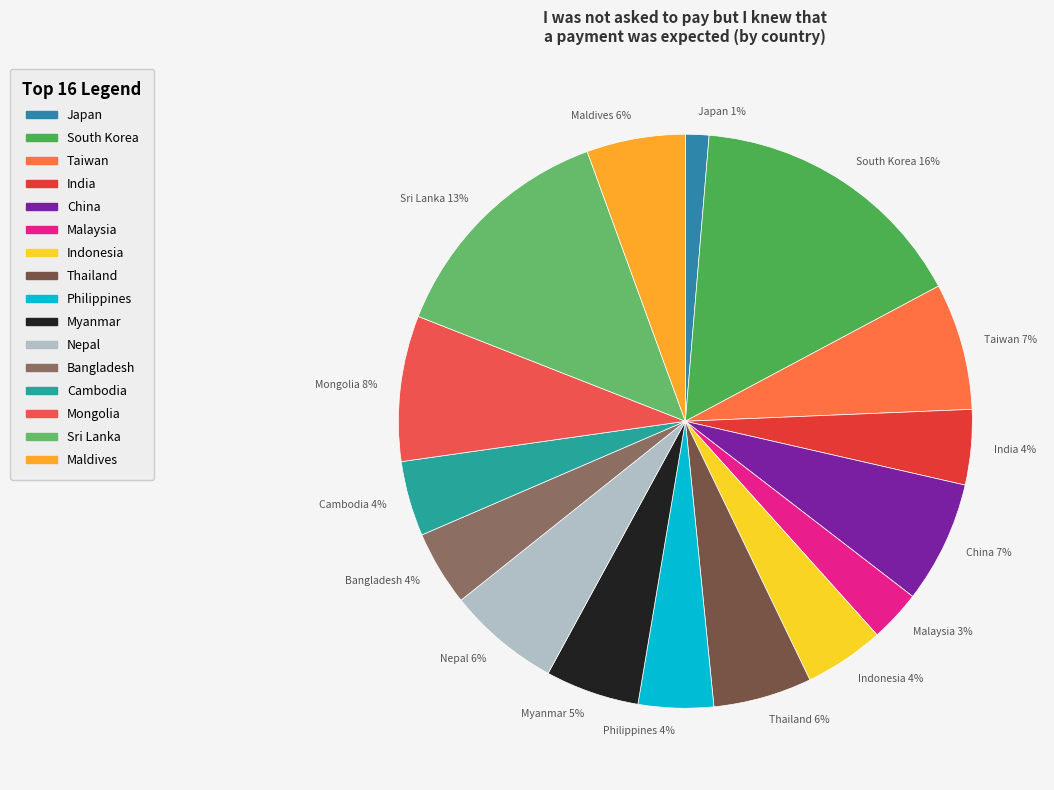

To the nearest percent, what is the difference between the largest and smallest slice percentages?

15%